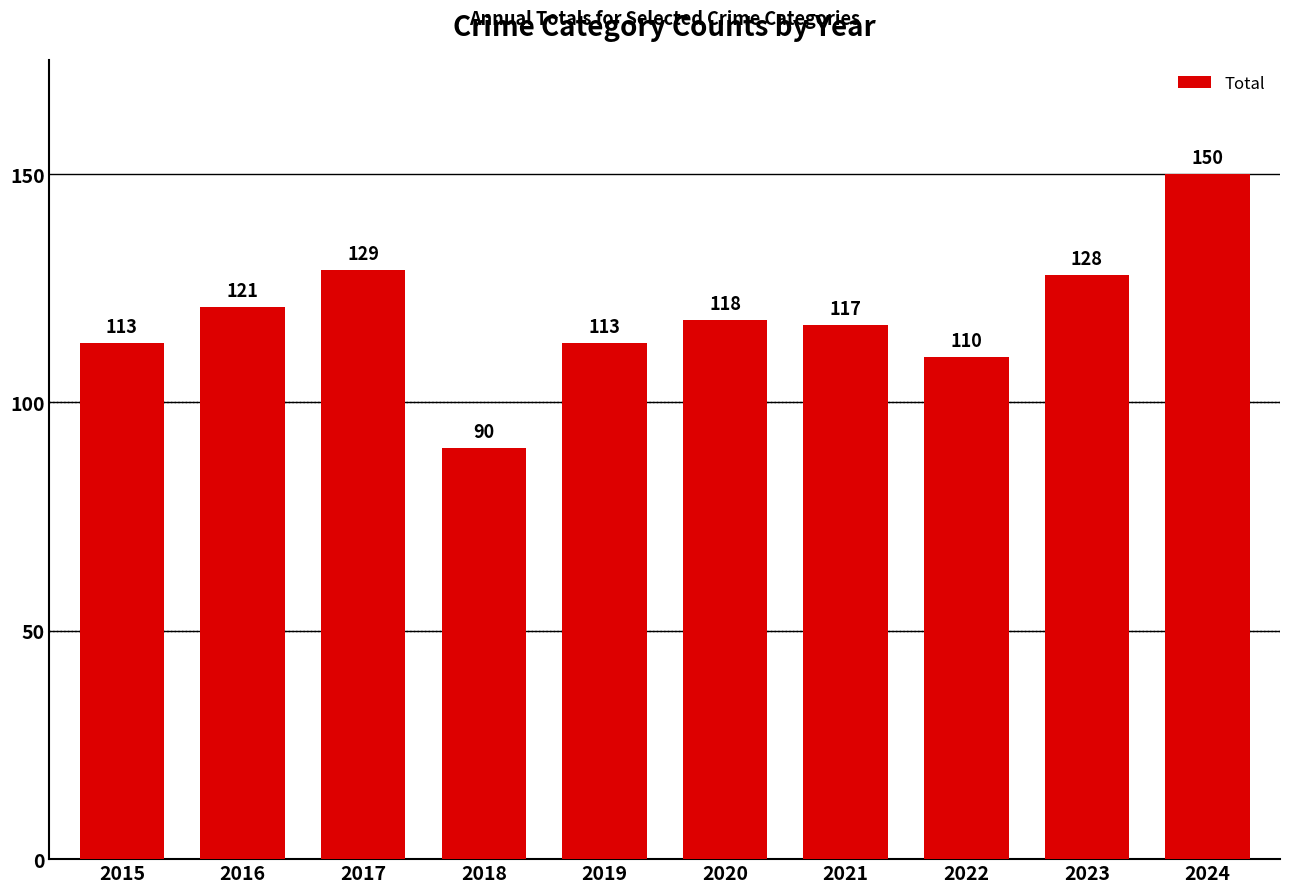

At which category does the chart reach its minimum across all series?

2018